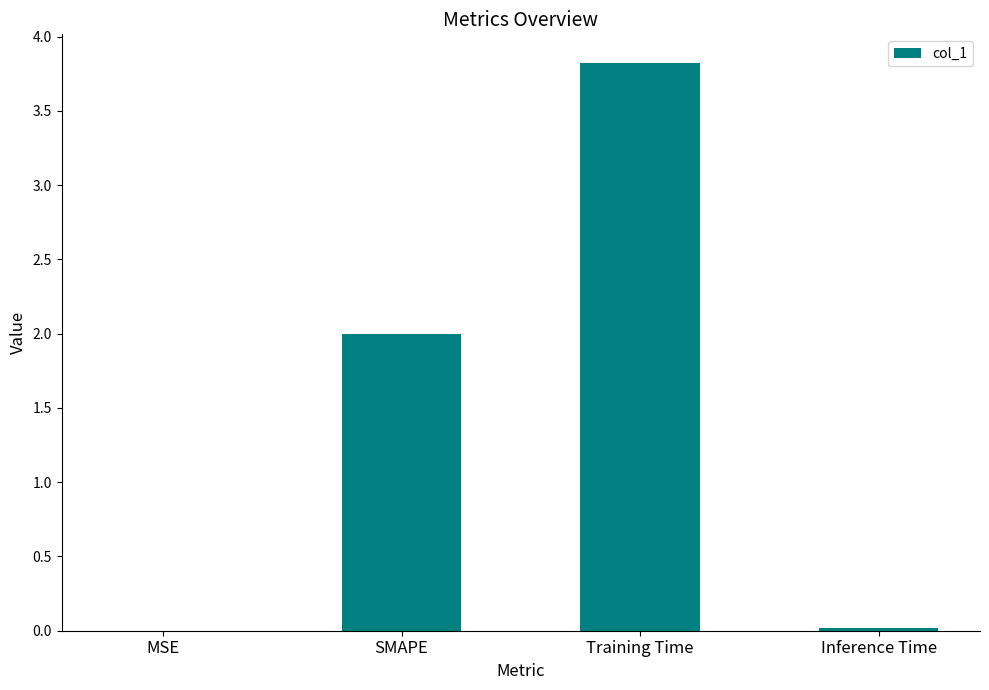

What is the sum of the values at MSE and Training Time?

3.8